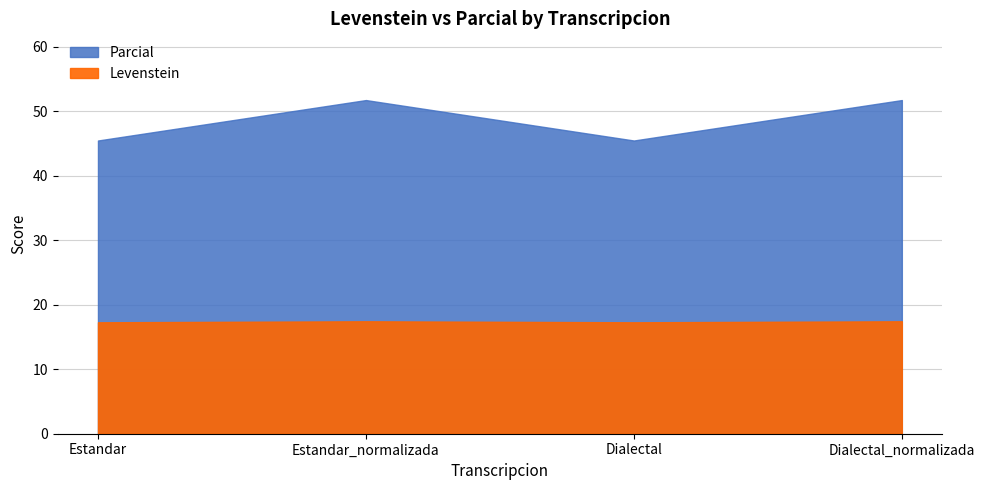

Rank the series by their average value, from lowest to highest.

Levenstein, Parcial